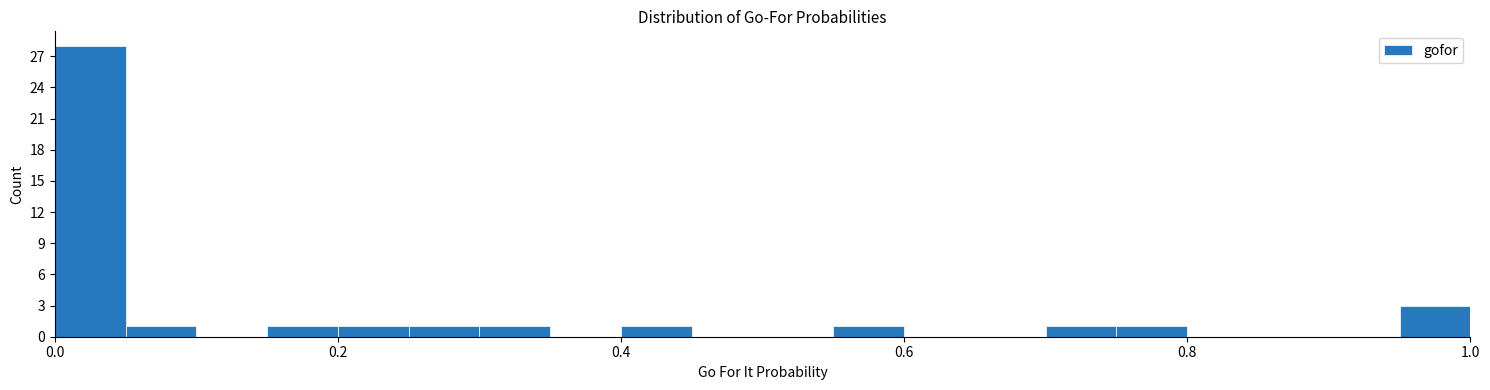

Read against the x-axis, roughly where is the centre of the tallest bar?

0.02